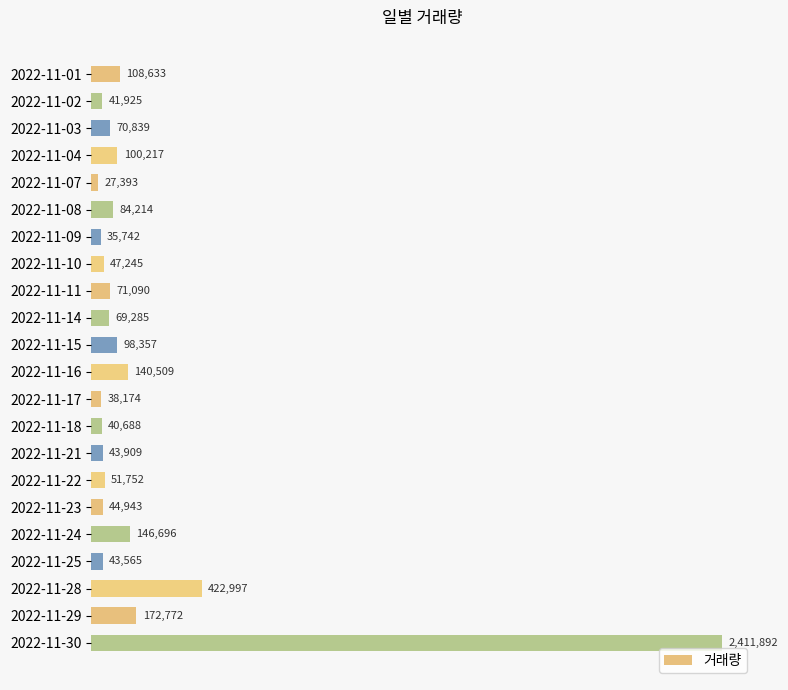

Does the chart contain any negative values?

No